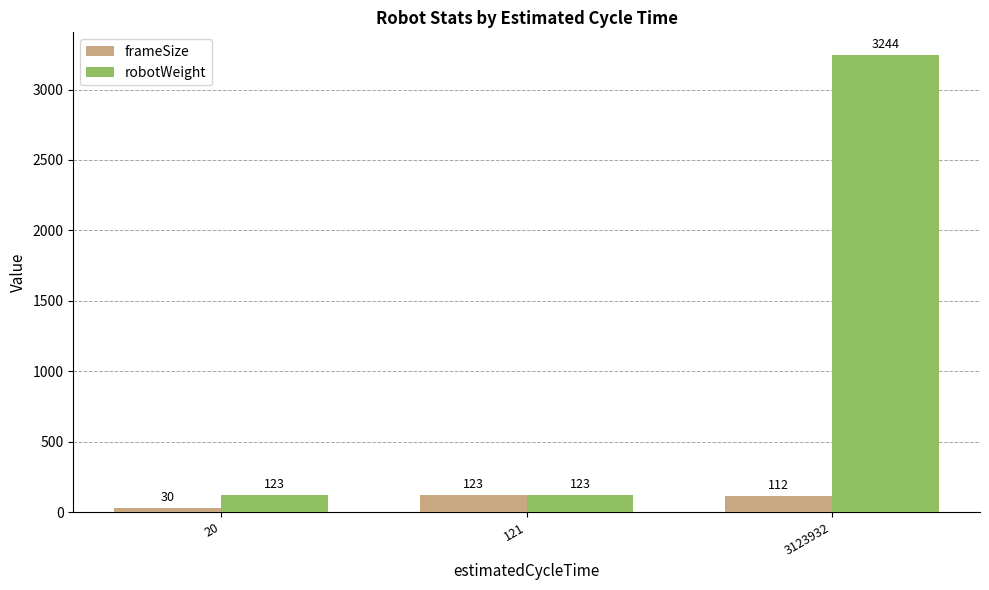

Which series has the largest total across all categories?

robotWeight